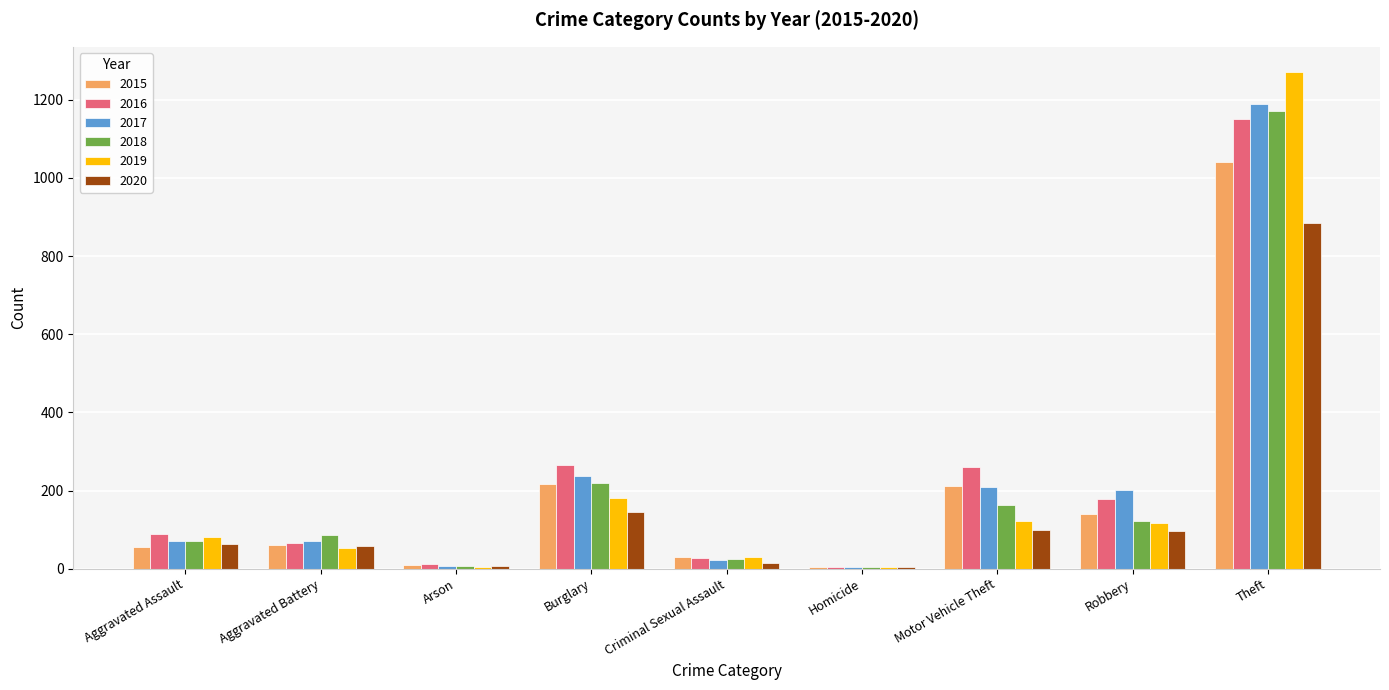

Where is 2017 nearest to the value 596?

Burglary